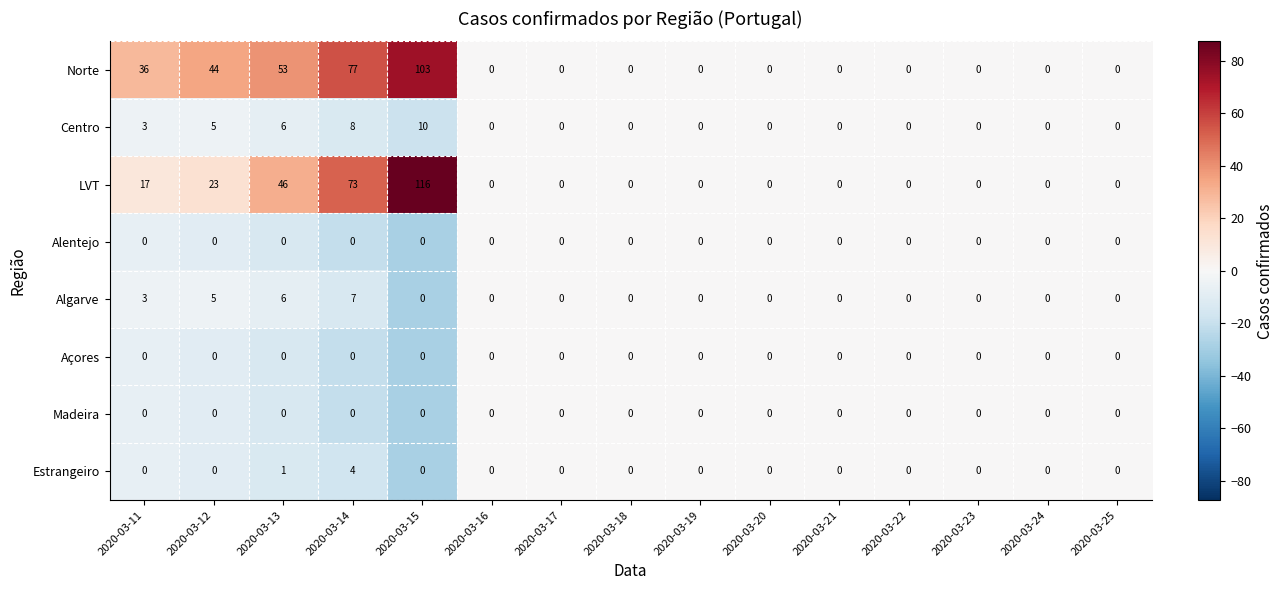

At which label is Centro closest to 5?

2020-03-12